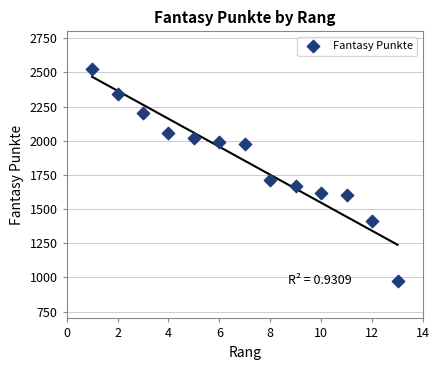

What Y value in the scatter plot is closest to 1748?

1712